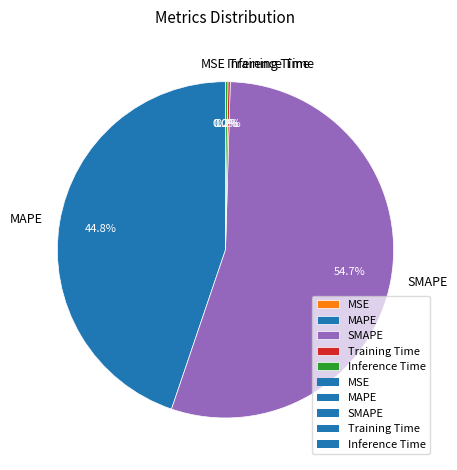

True or false: SMAPE accounts for 45% of the total.

False